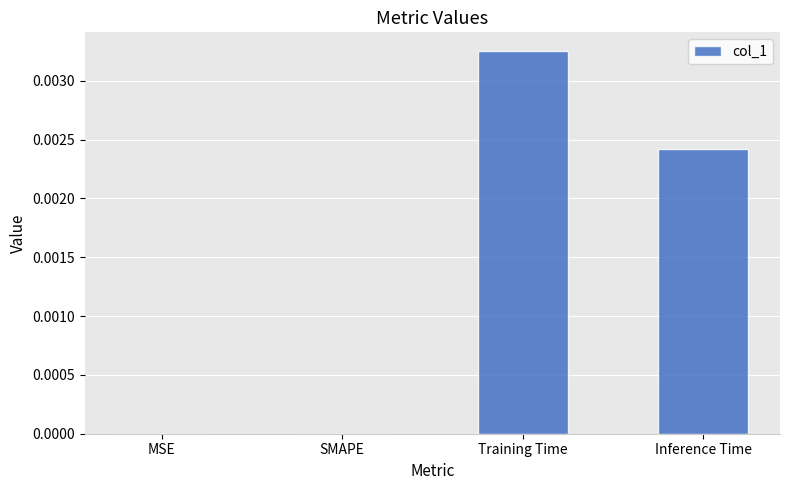

How many values are between 0 and 1?

4